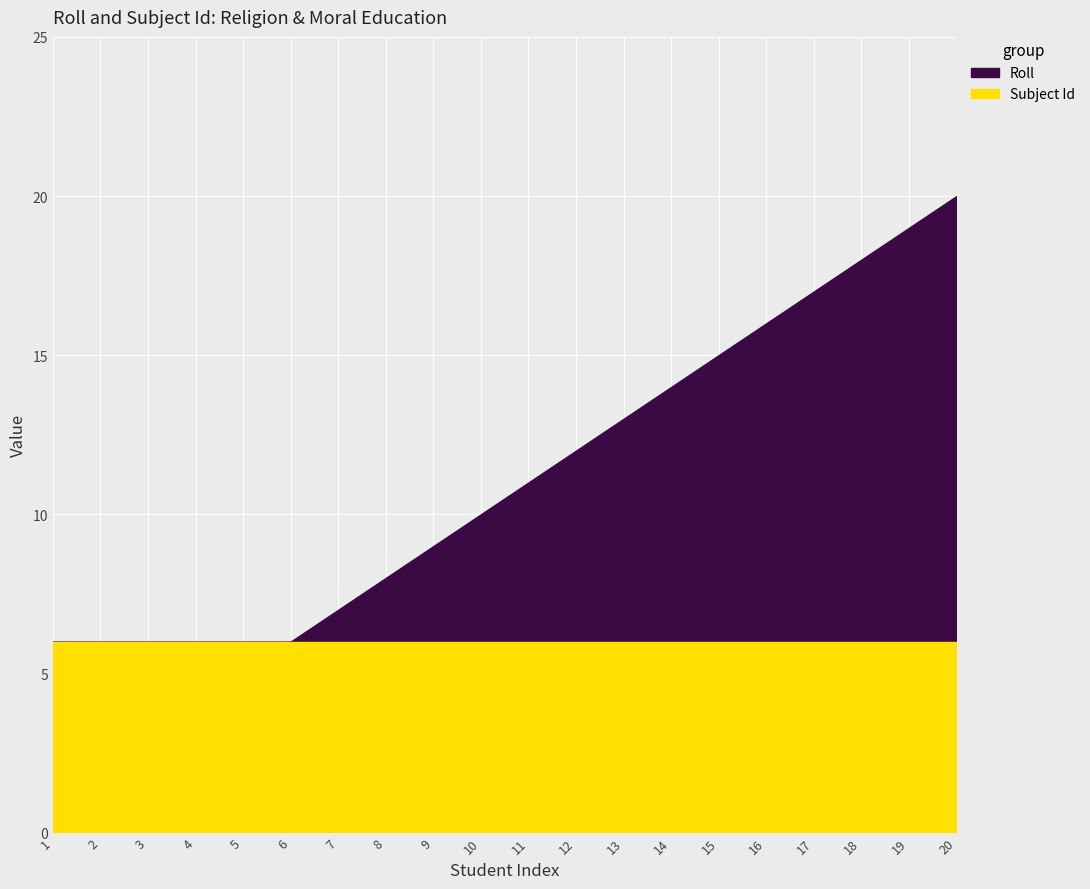

What is the smallest value displayed?

1